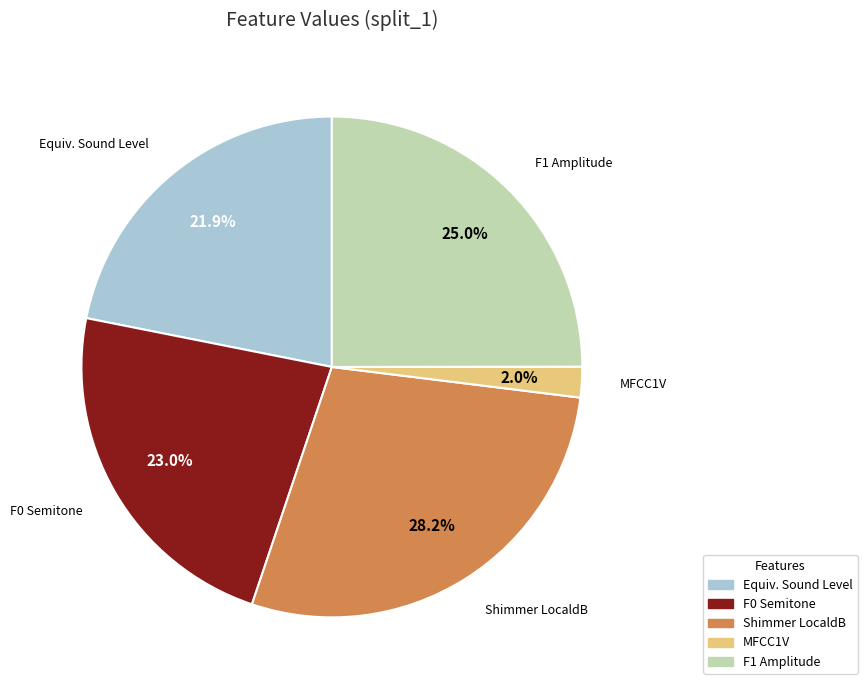

Is there any slice that represents more than half of the pie?

No